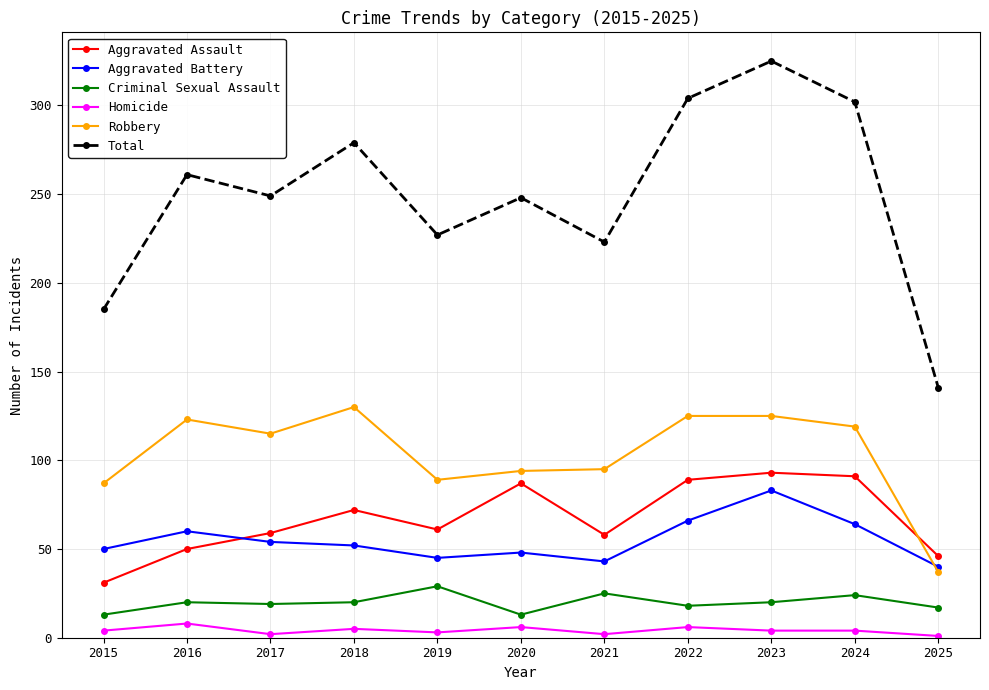

Rank the series at 2018 from highest to lowest value.

Total, Robbery, Aggravated Assault, Aggravated Battery, Criminal Sexual Assault, Homicide